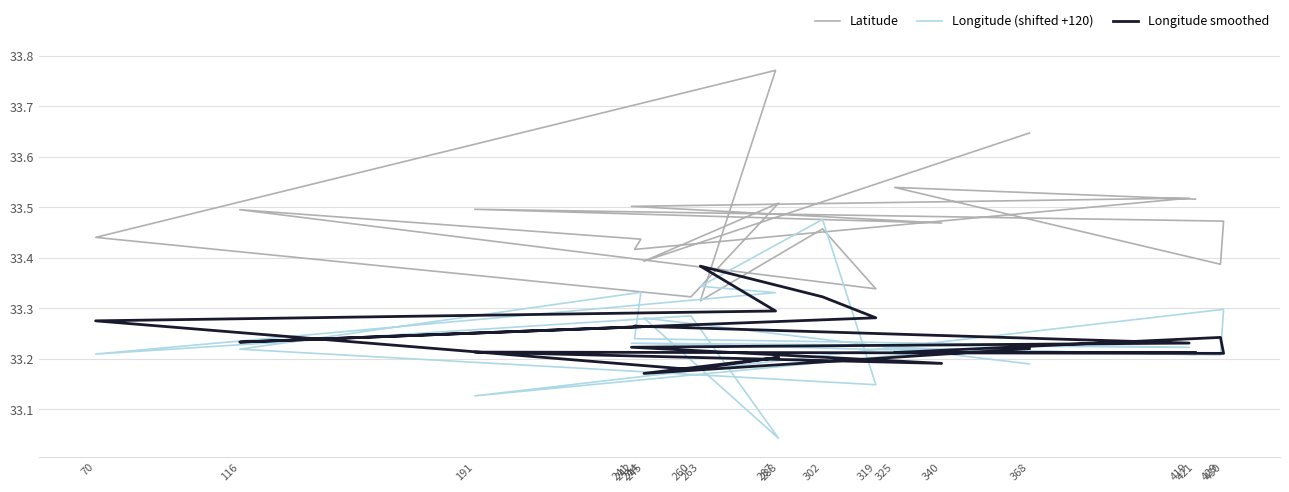

The Longitude (shifted +120) series shows 33.1 at 191. True or false?

True